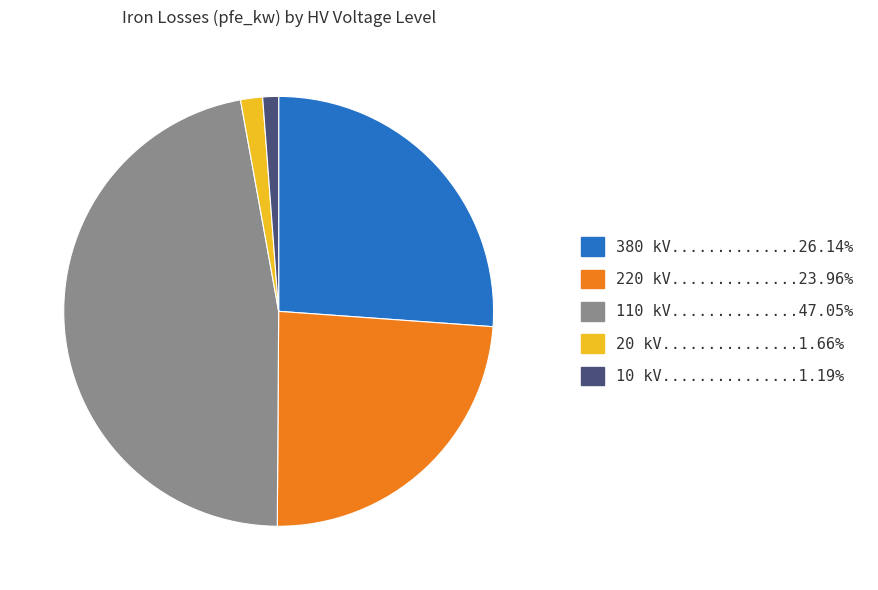

Does any single category account for the majority?

No